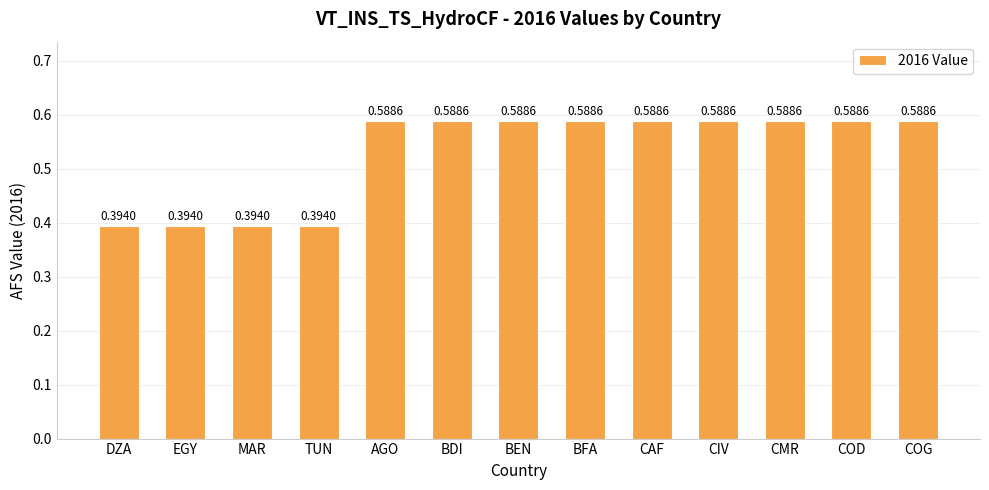

What is the label of the 7th bar from the right?

BEN